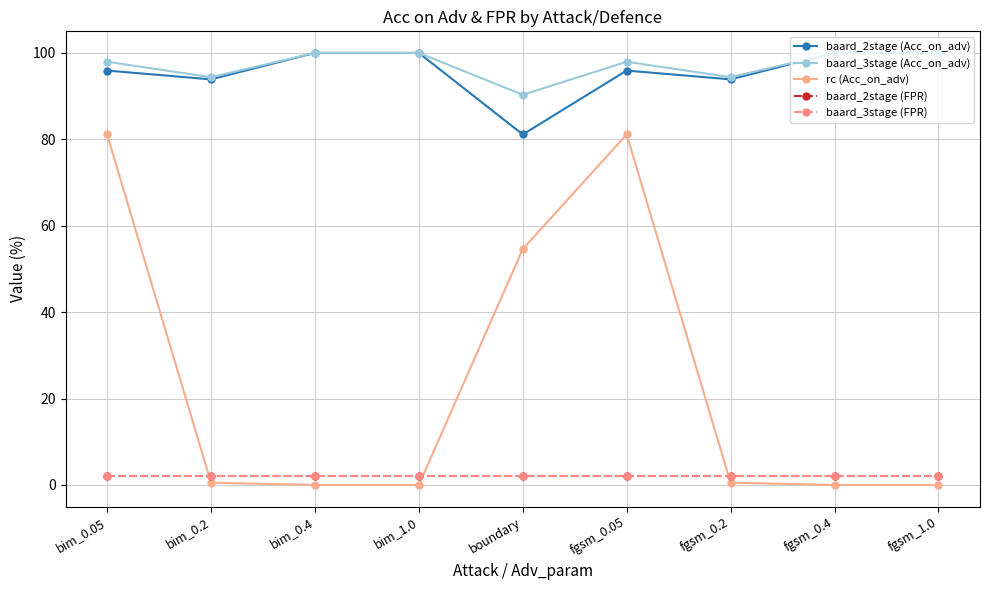

True or false: baard_3stage (Acc_on_adv) has more than 0 interior local peaks.

True